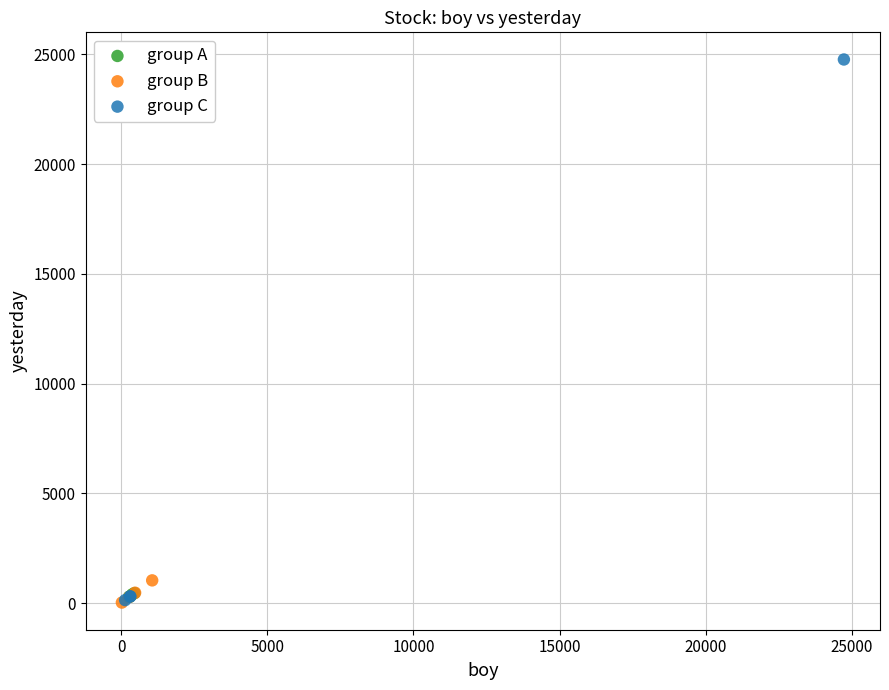

What are all the series names shown in the legend?

group A, group B, group C